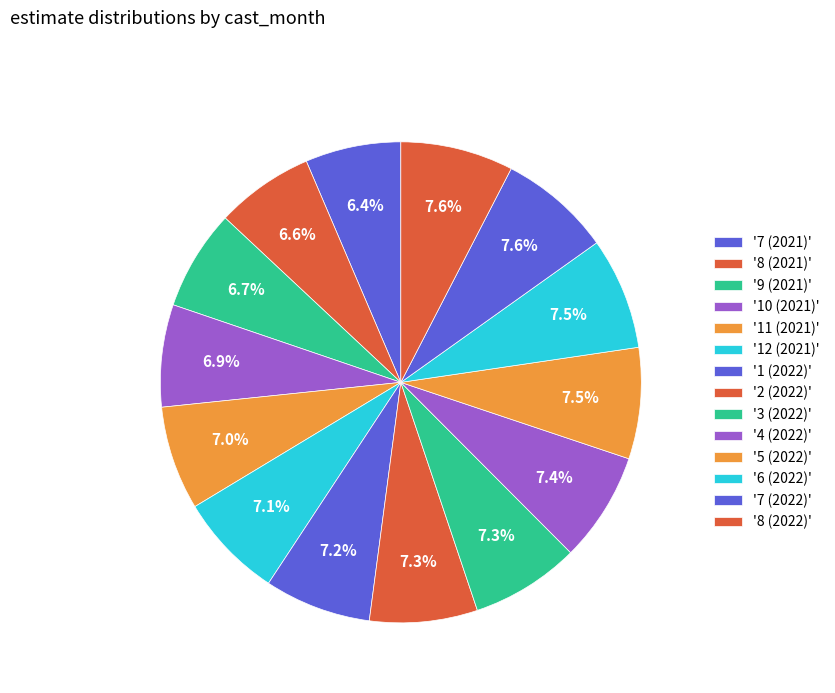

What is the smallest slice in the pie chart?

7 (2021)